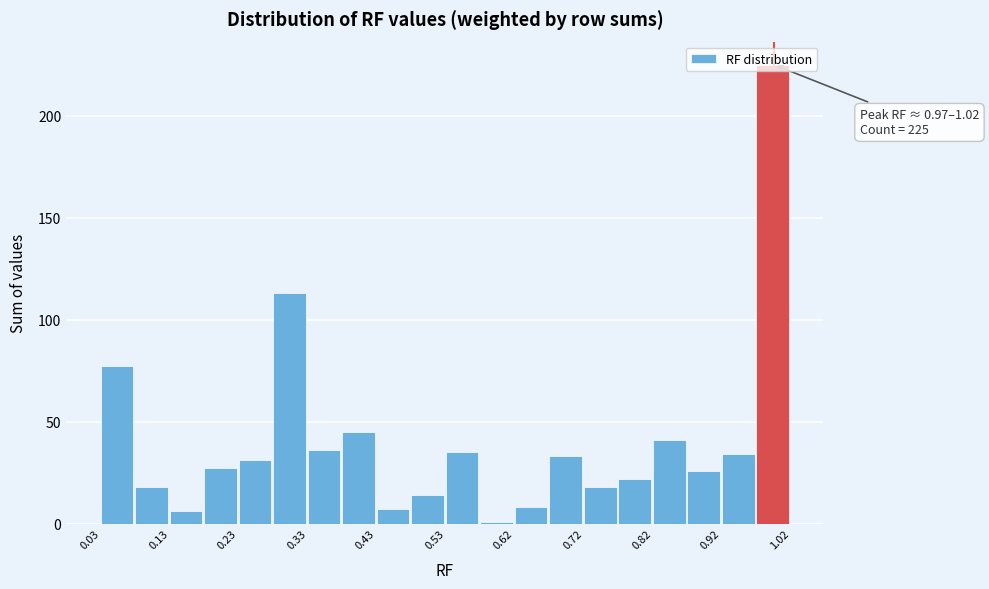

Over which range of the x-axis is the bar tallest?

0.97 to 1.02